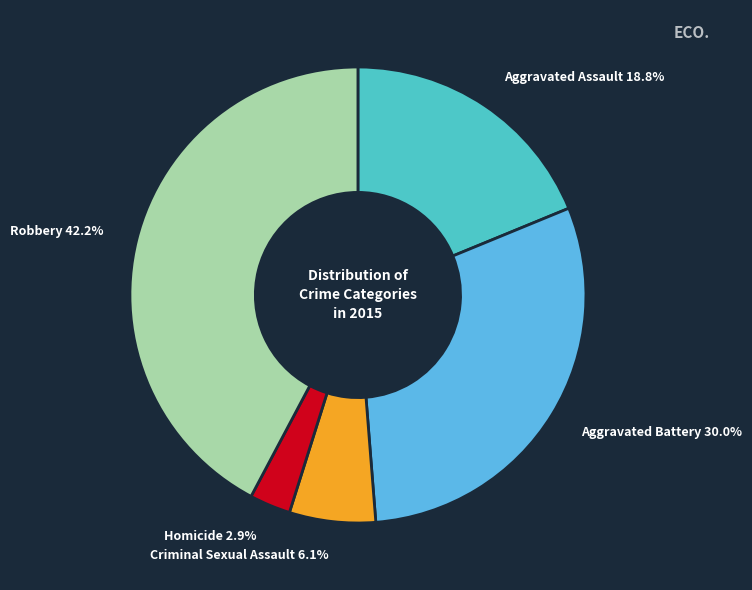

What is the ratio of the value at Homicide to the value at Criminal Sexual Assault?

0.5